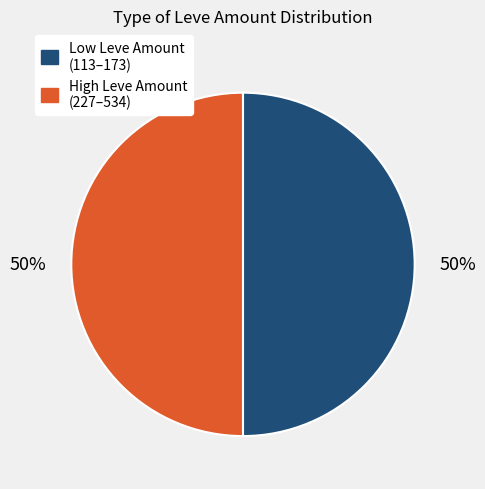

To the nearest percent, what is the average slice percentage?

50%